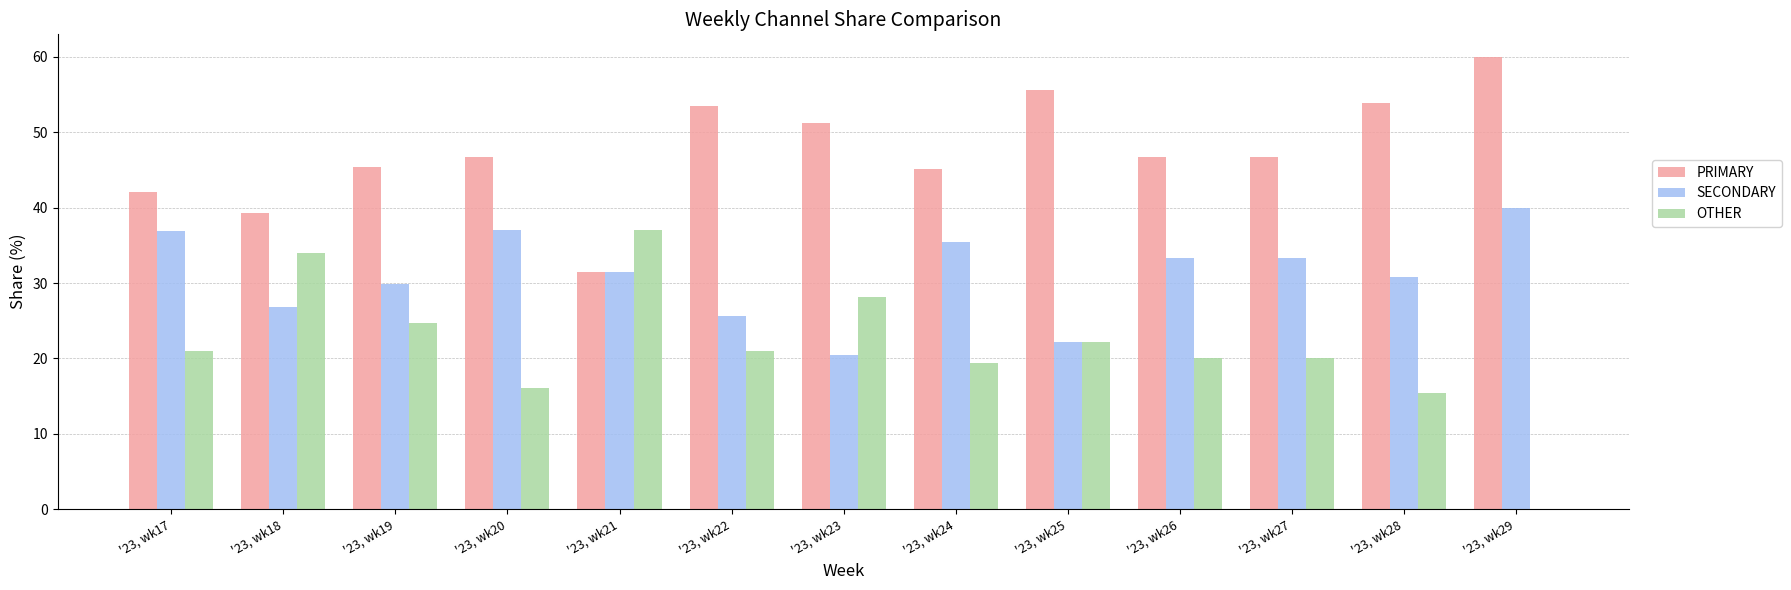

What is the greatest value displayed?

60.0